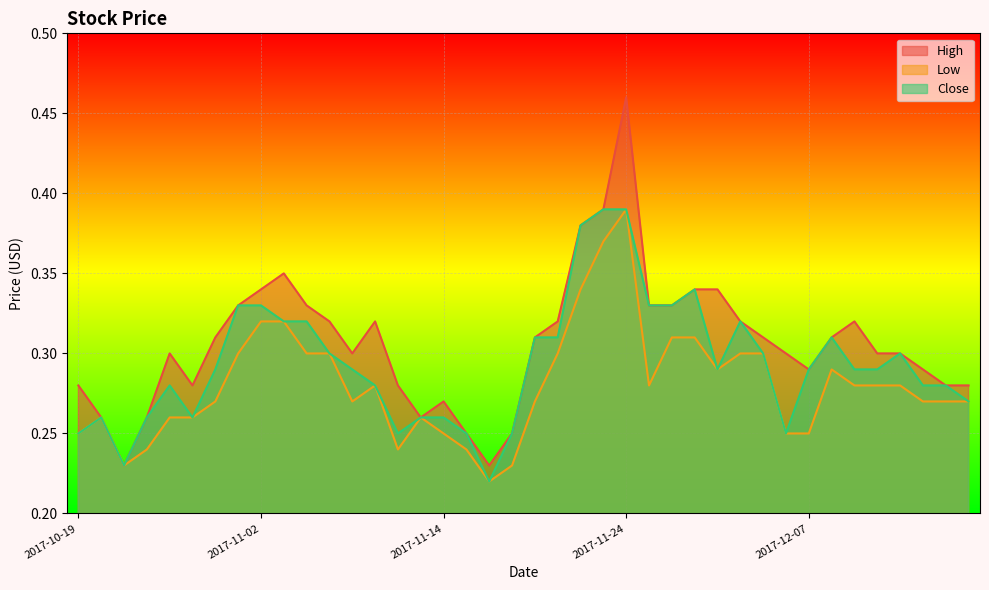

Does the chart display data point markers on the line(s)?

No